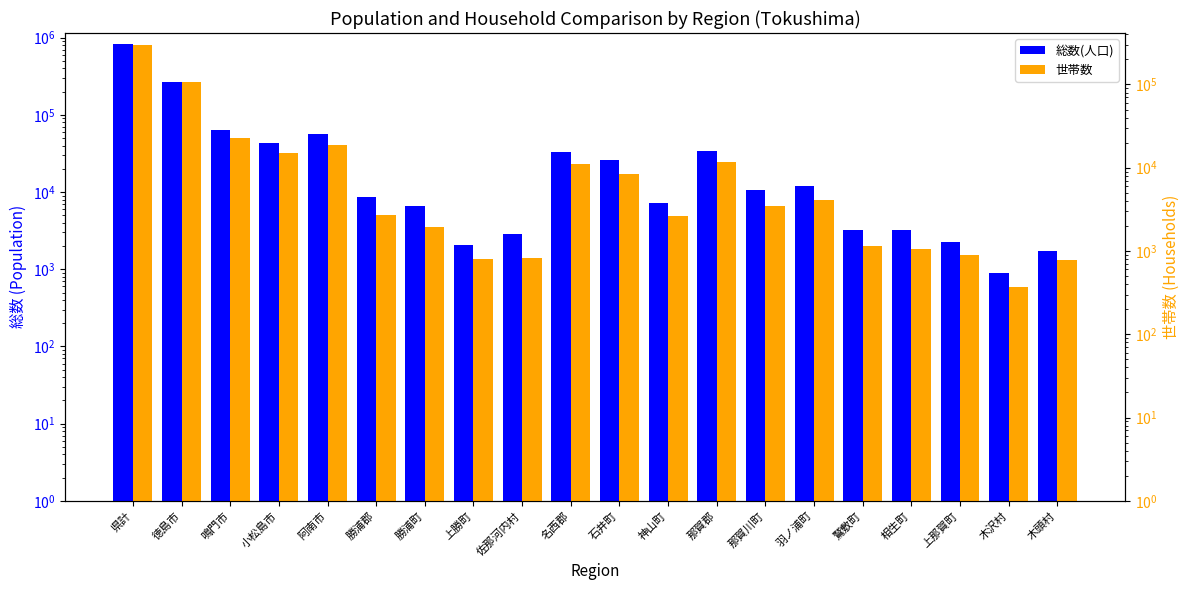

Which series has the widest spread of values?

総数(人口)